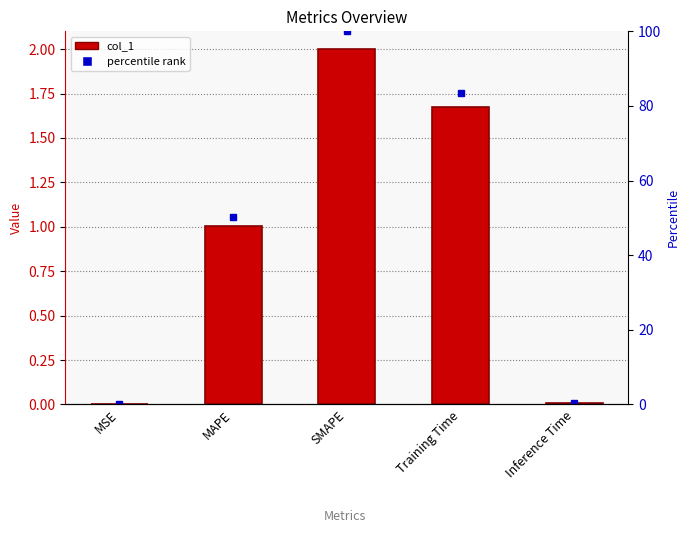

Which has a higher value, Inference Time or SMAPE?

SMAPE